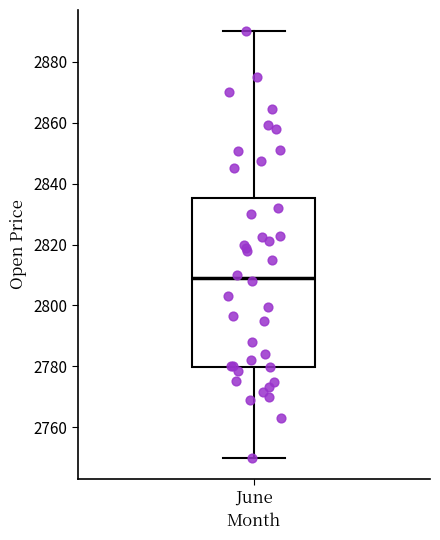

Where does the lower whisker of the box for June end on the y-axis? The values are not printed on the chart, so give them approximately, as read against the axis.

2750